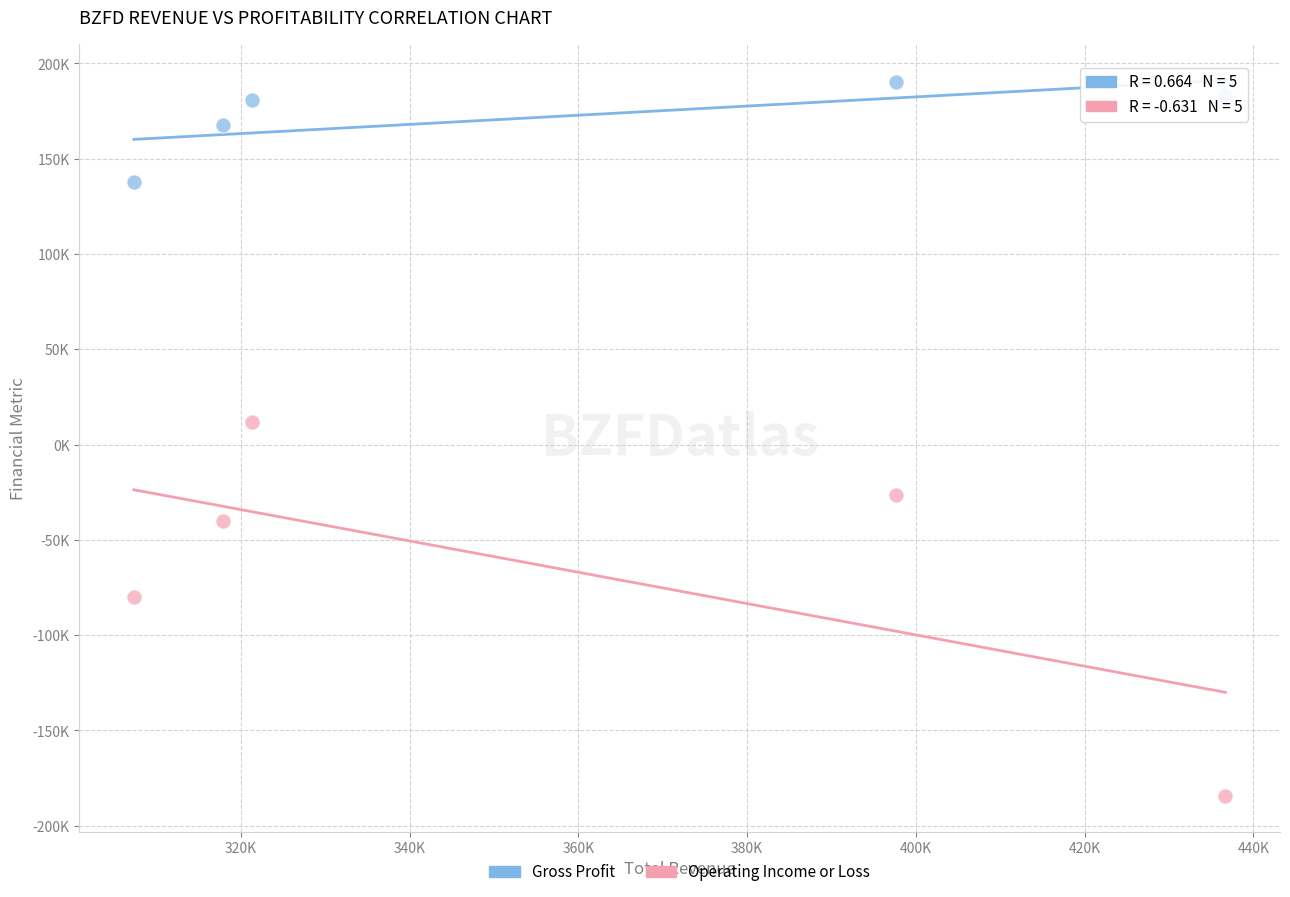

Which series contains the lowest Y value?

Operating Income or Loss